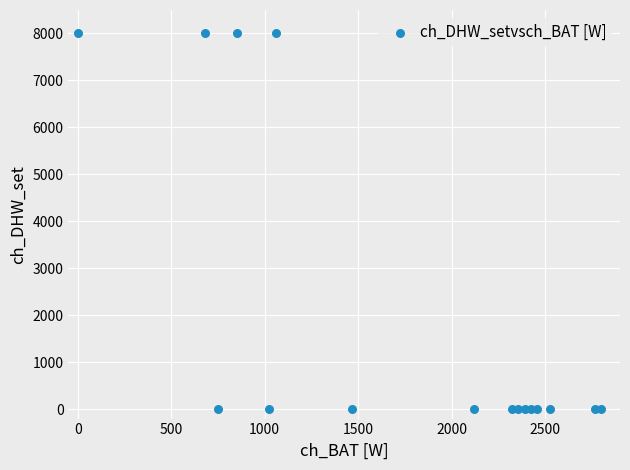

List the coordinates of all points as (Y, X) pairs, reading left to right.

(8000.0, 0.0)  (8000.0, 682.9)  (0.0, 751.2)  (8000.0, 853.7)  (0.0, 1024.4)  (8000.0, 1058.5)  (0.0, 1468.3)  (0.0, 2117.1)  (0.0, 2322.0)  (0.0, 2356.1)  (0.0, 2390.2)  (0.0, 2424.4)  (0.0, 2458.5)  (0.0, 2526.8)  (0.0, 2765.9)  (0.0, 2800.0)